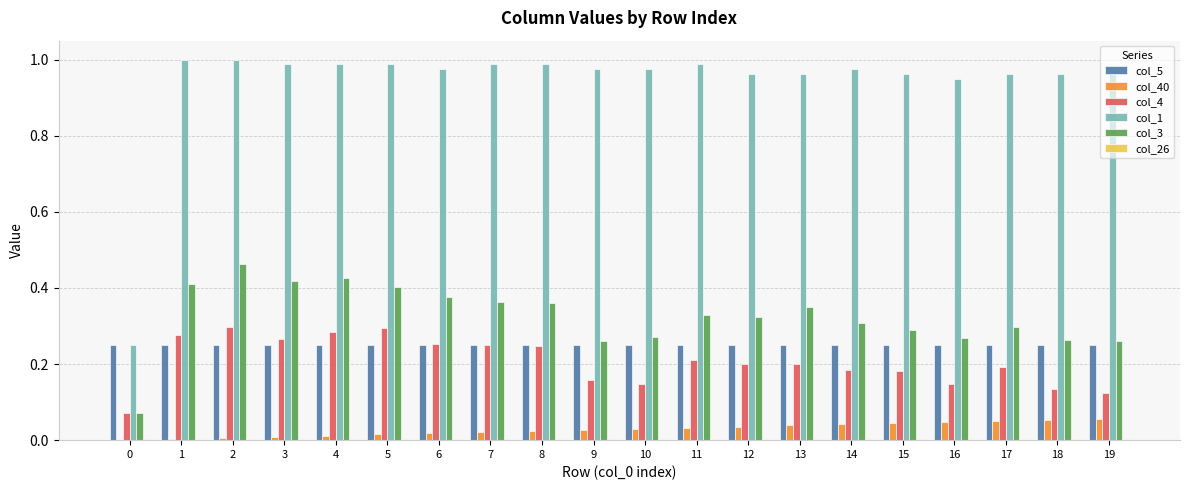

Is it true that col_3 equals 0.3 at 19?

True